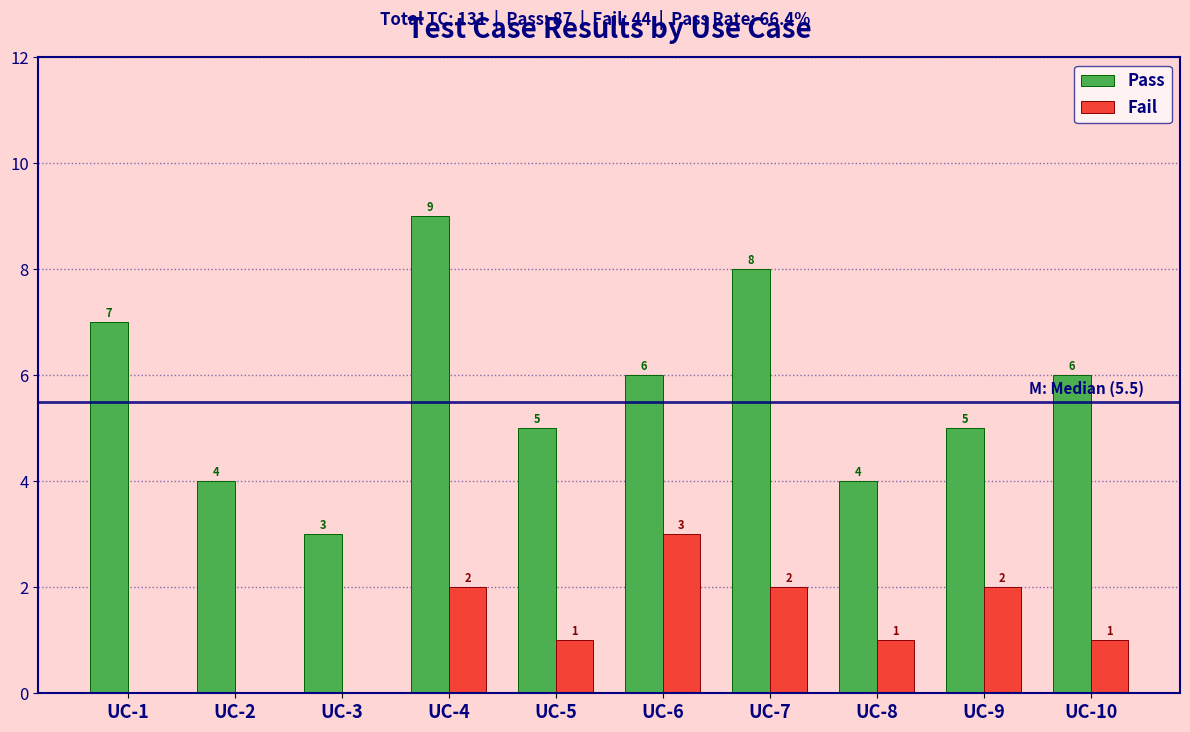

Reading right to left, extract all data points from this chart.

Pass: UC-10=6	UC-9=5	UC-8=4	UC-7=8	UC-6=6	UC-5=5	UC-4=9	UC-3=3	UC-2=4	UC-1=7
Fail: UC-10=1	UC-9=2	UC-8=1	UC-7=2	UC-6=3	UC-5=1	UC-4=2	UC-3=0	UC-2=0	UC-1=0